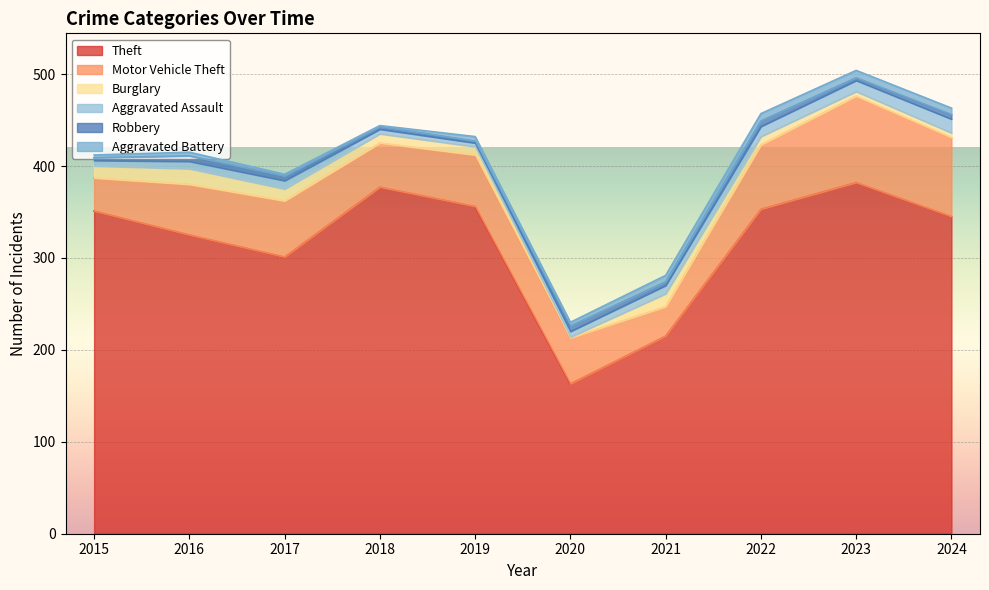

Does the chart display data point markers on the line(s)?

No